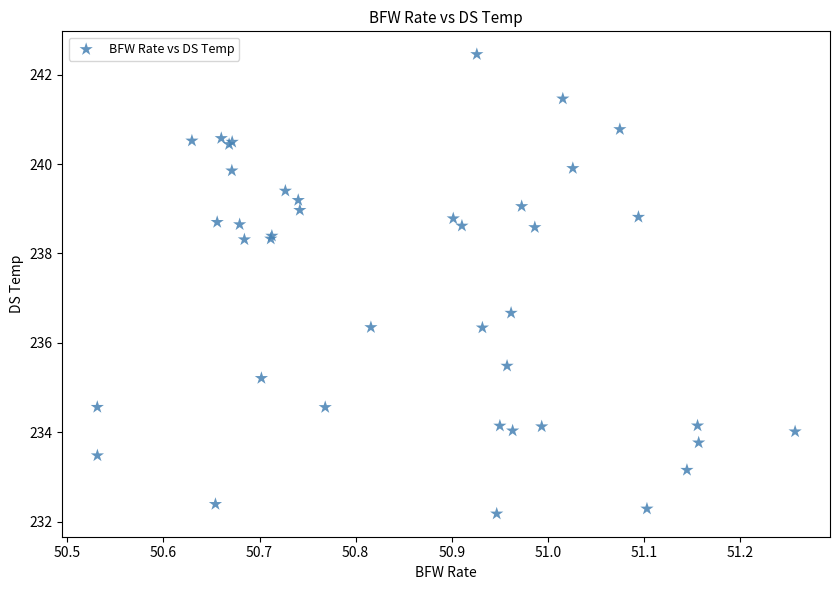

What Y value in the scatter plot is closest to 237?

236.7